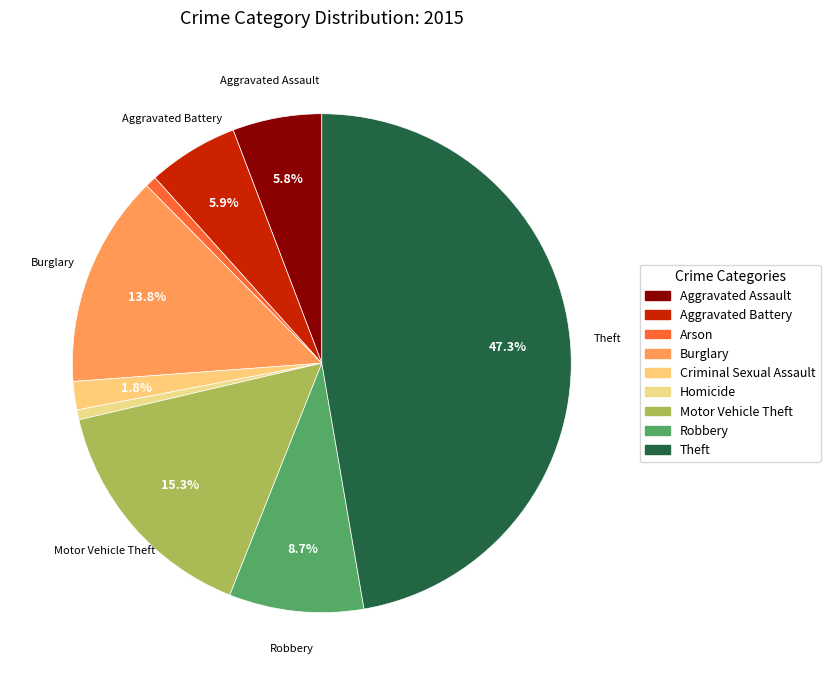

What percentage is the Robbery slice, to the nearest percent?

9%